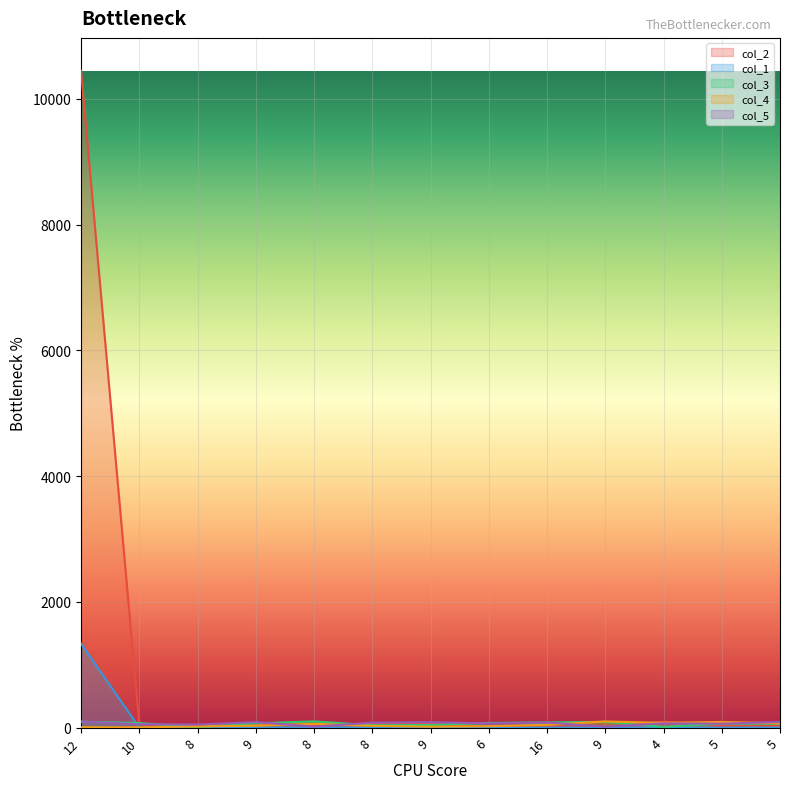

Where is the first local maximum for col_5?

9